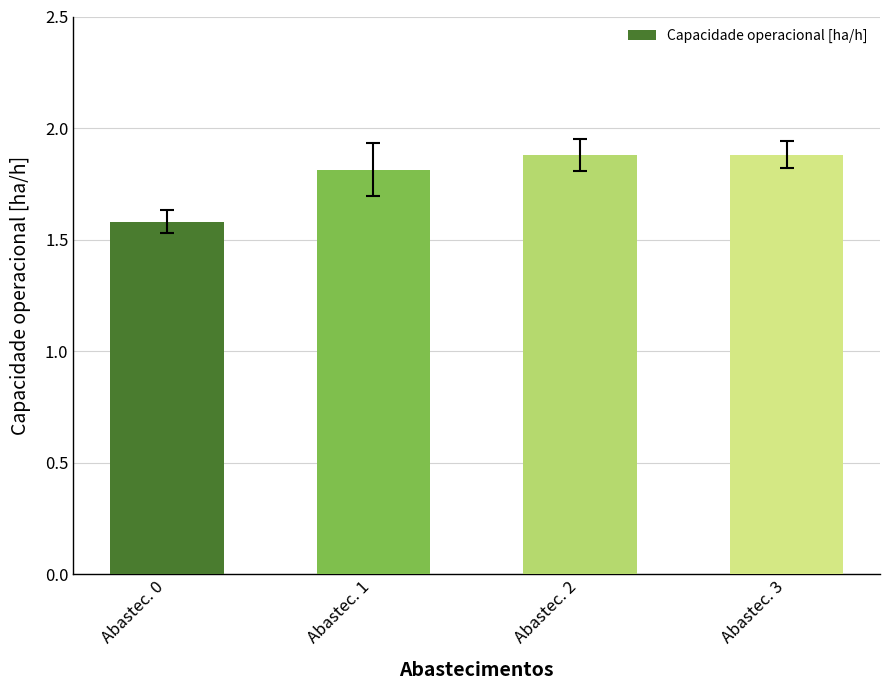

Reading left to right, list all the values displayed in this chart.

1.6	1.8	1.9	1.9